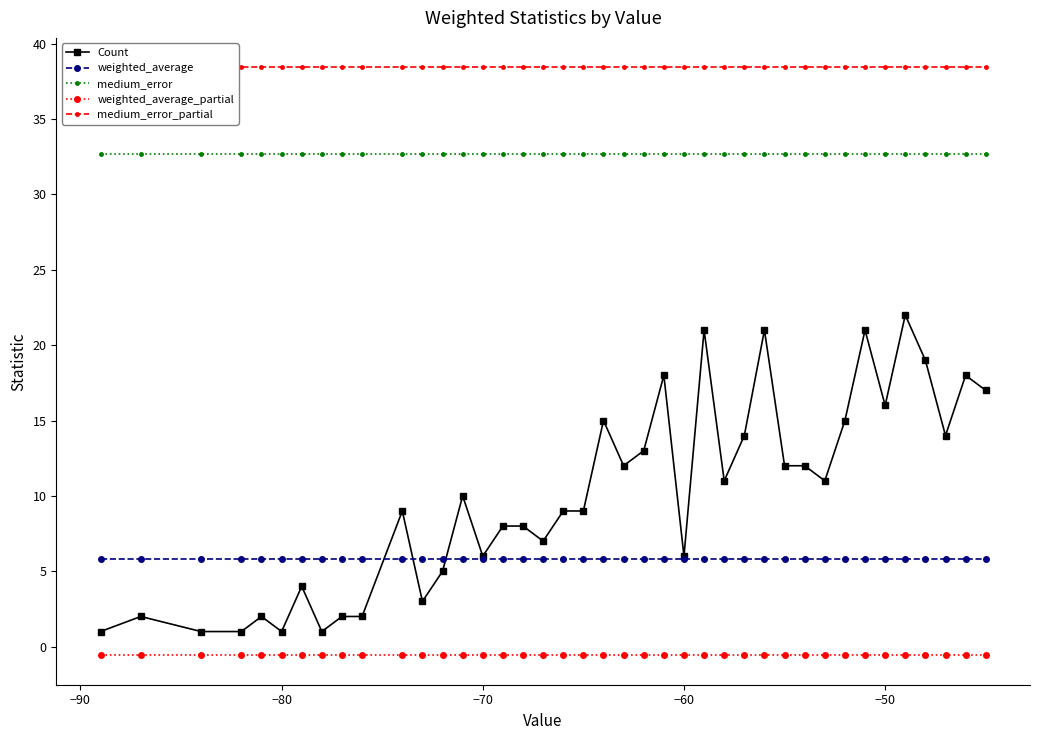

True or false: medium_error and Count intersect in this chart.

False